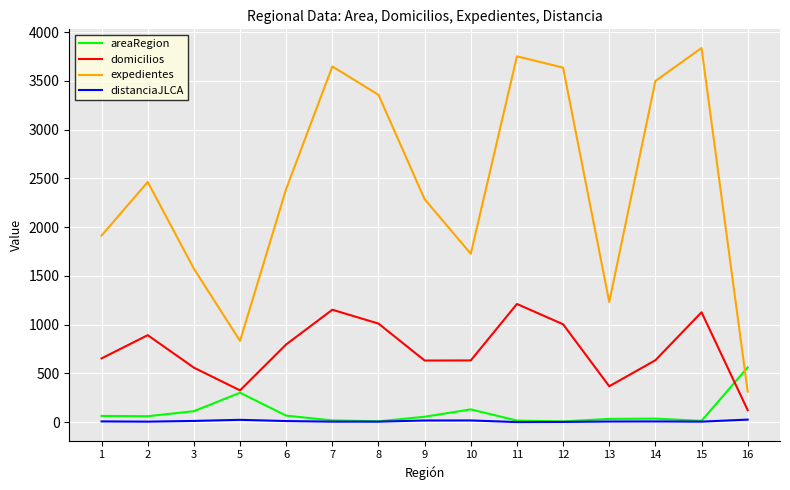

What is the total value across all series at 6?

3267.2